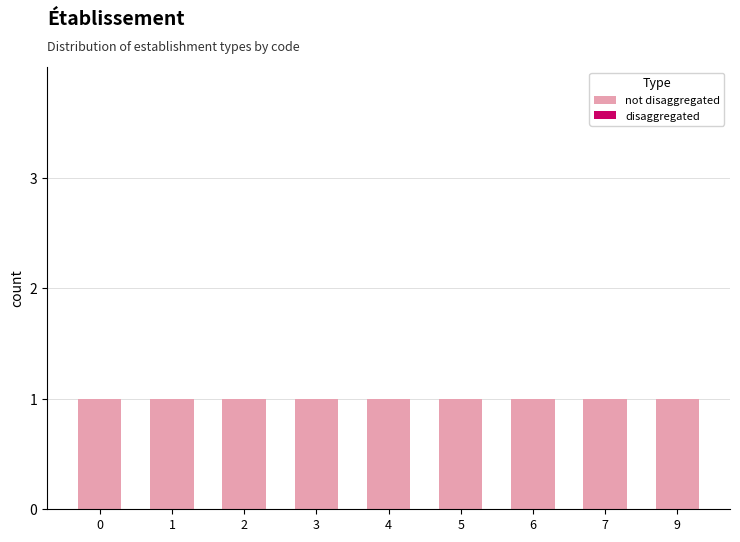

Are the bars grouped side by side (vs. stacked)?

Yes